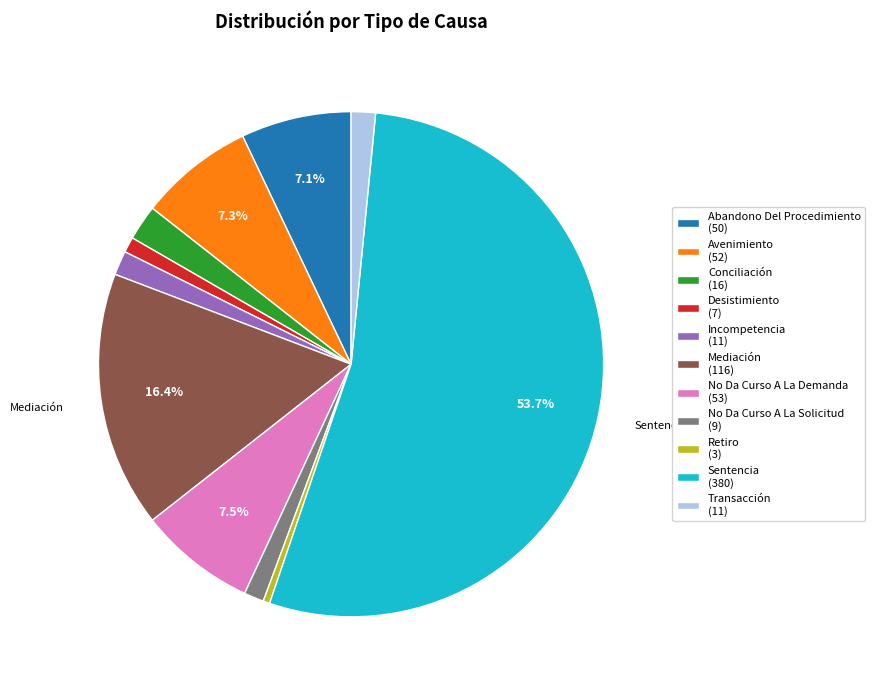

To the nearest percent, what percentage of the pie is Sentencia?

54%